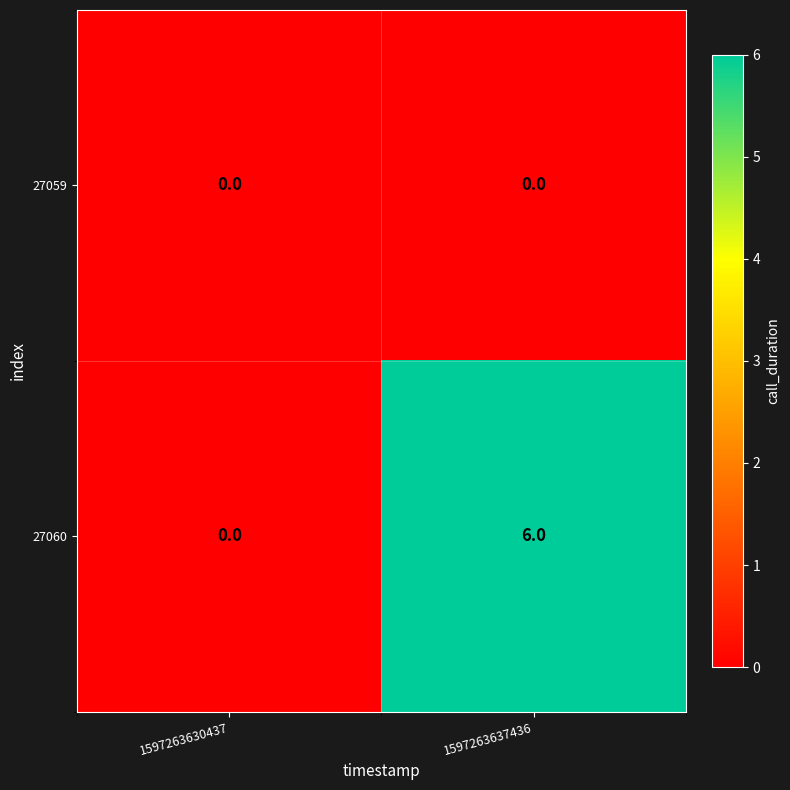

List the series in order of their peak value, highest first.

27060, 27059